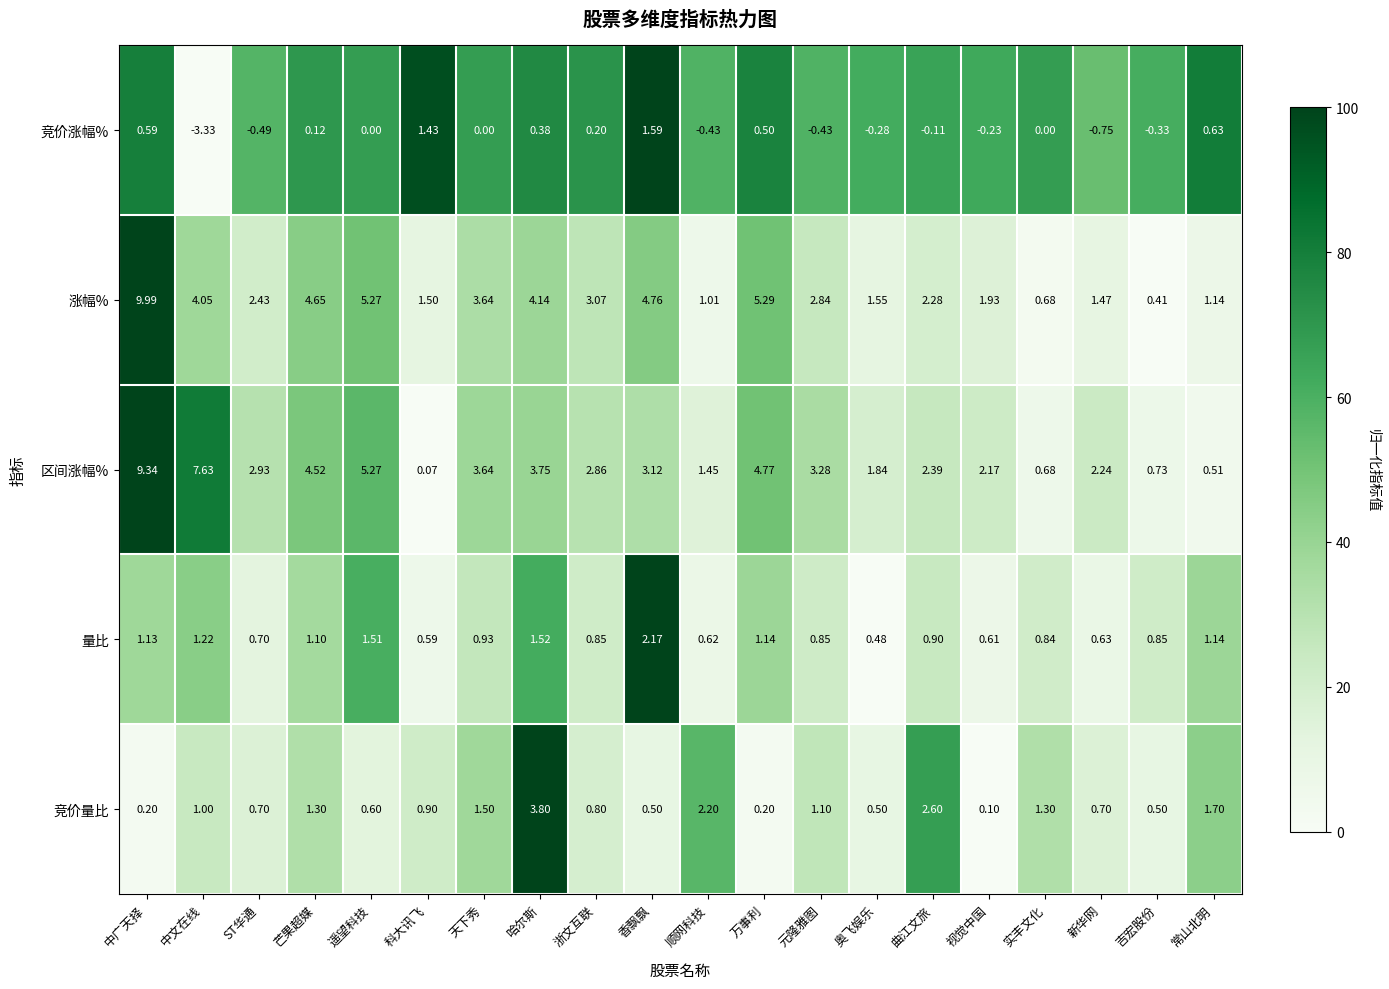

At which label is 量比 closest to 1?

天下秀